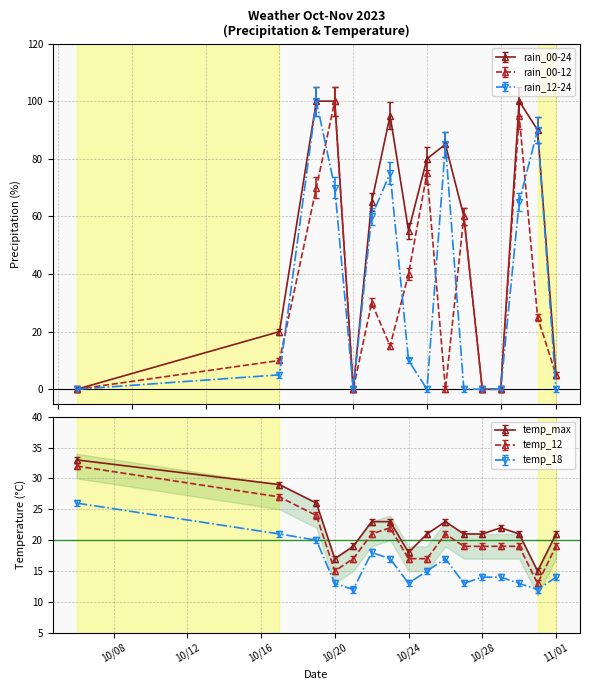

At how many categories does at least one series exceed 93?

4